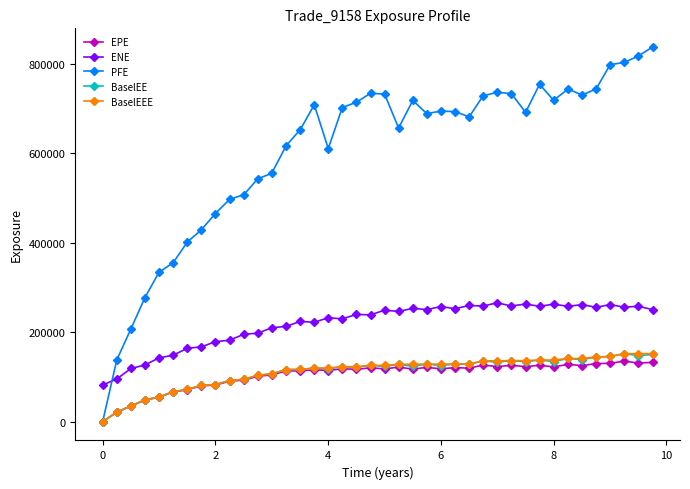

True or false: EPE has more than 0 interior local peaks.

True